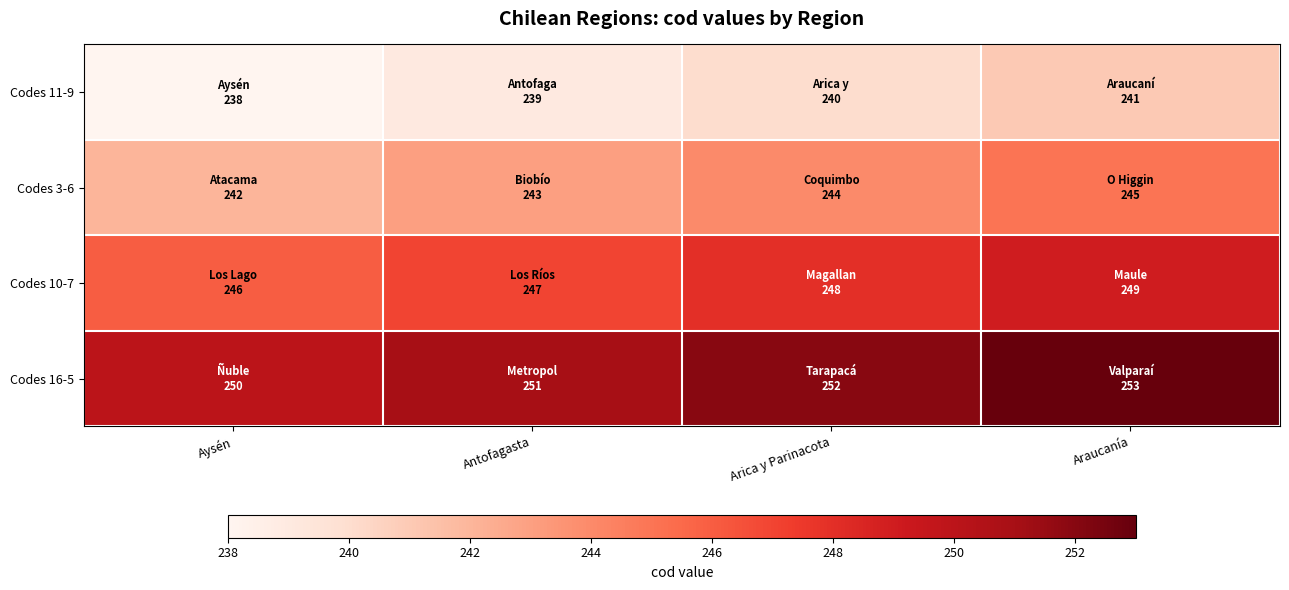

What is the spread (max minus min) of values at Antofagasta?

12